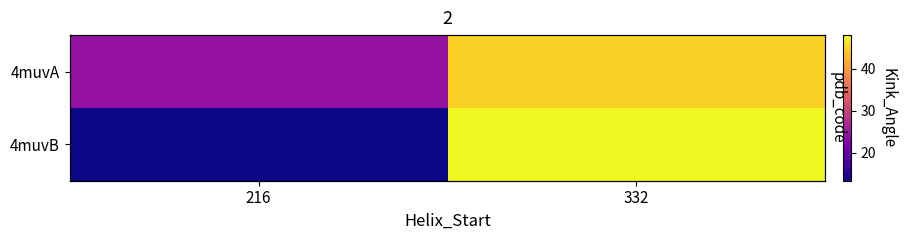

List the labels in order of 4muvA value, smallest first.

216, 332